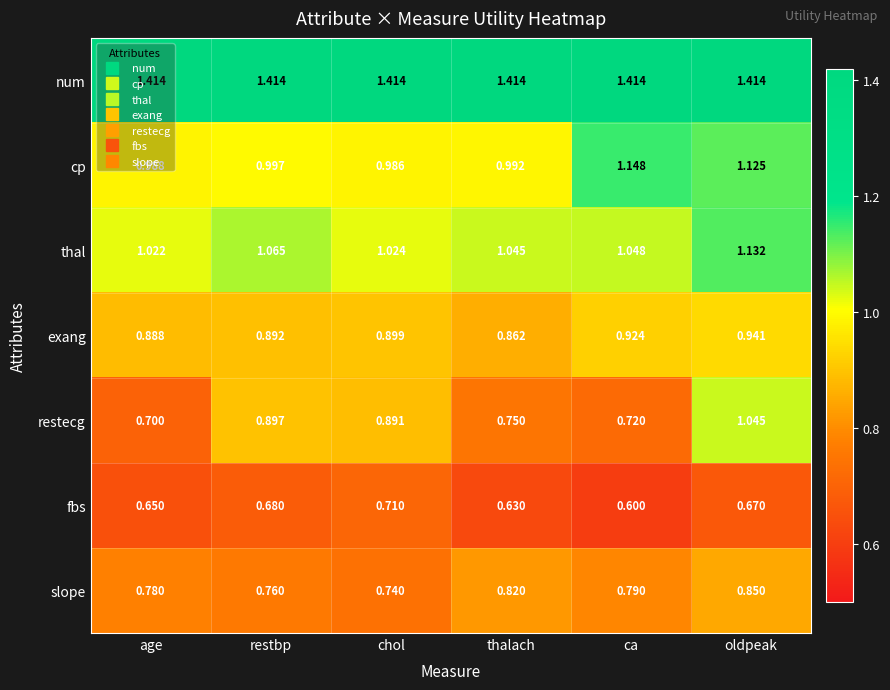

At which label is cp closest to 1?

restbp